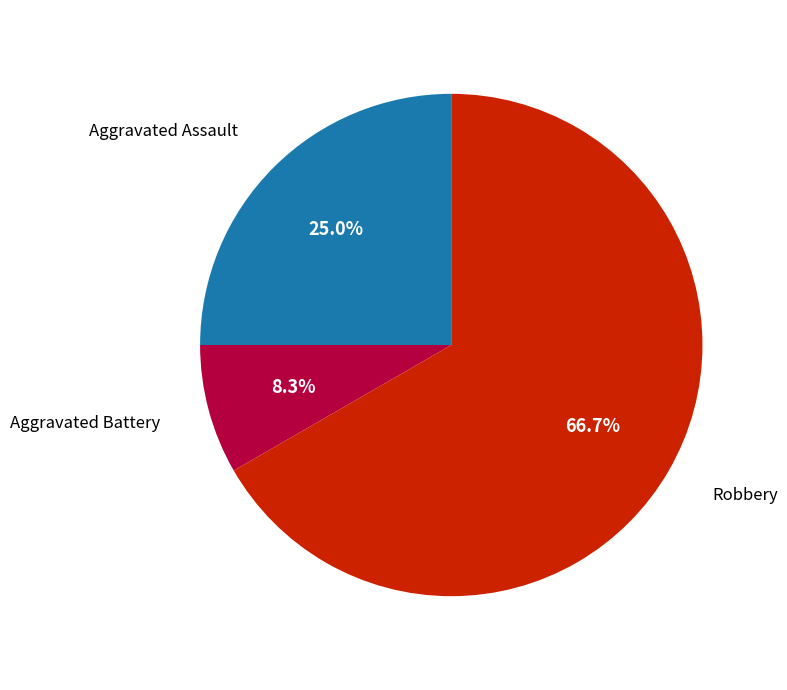

Which slice is the largest?

Robbery